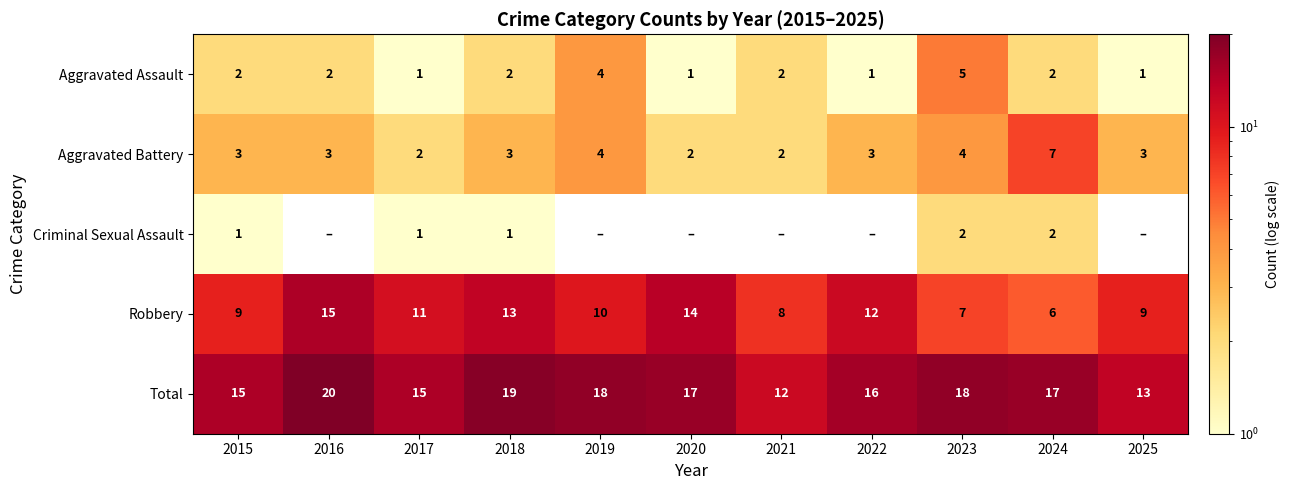

What is the sum of all Aggravated Battery values?

36